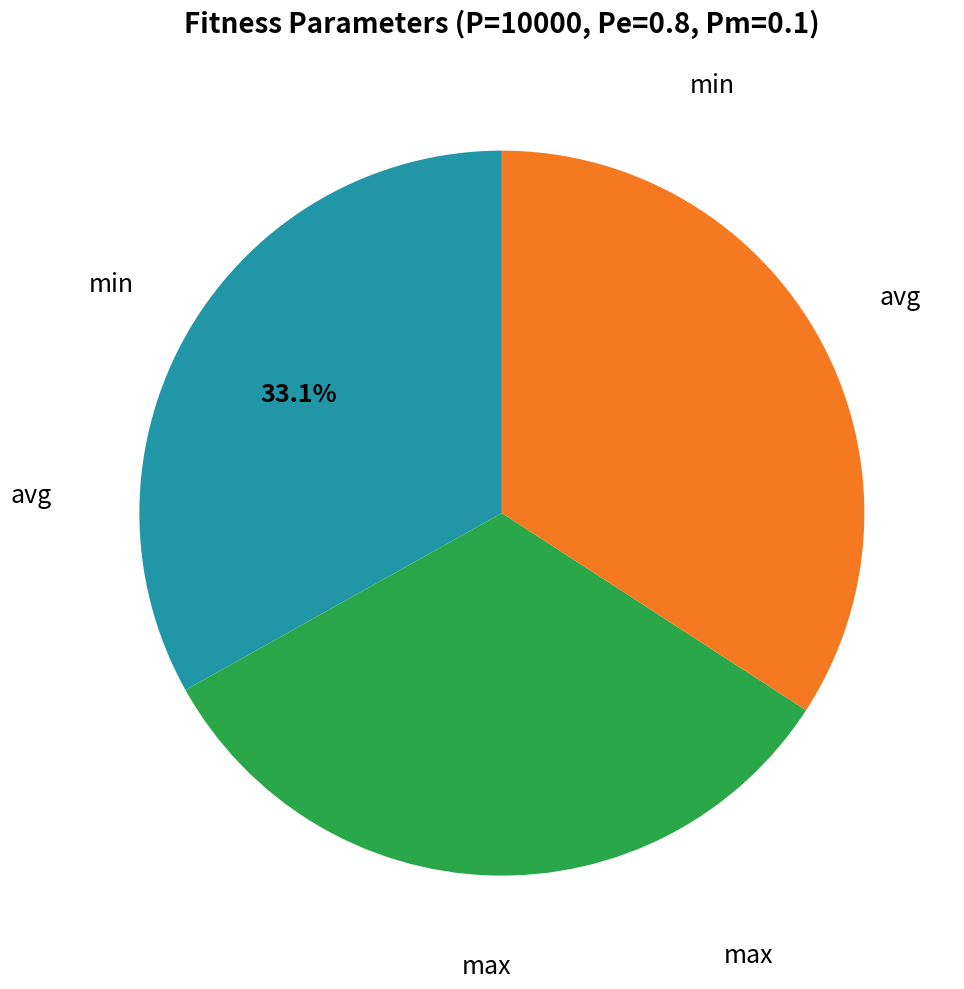

Is there any slice that represents more than half of the pie?

No